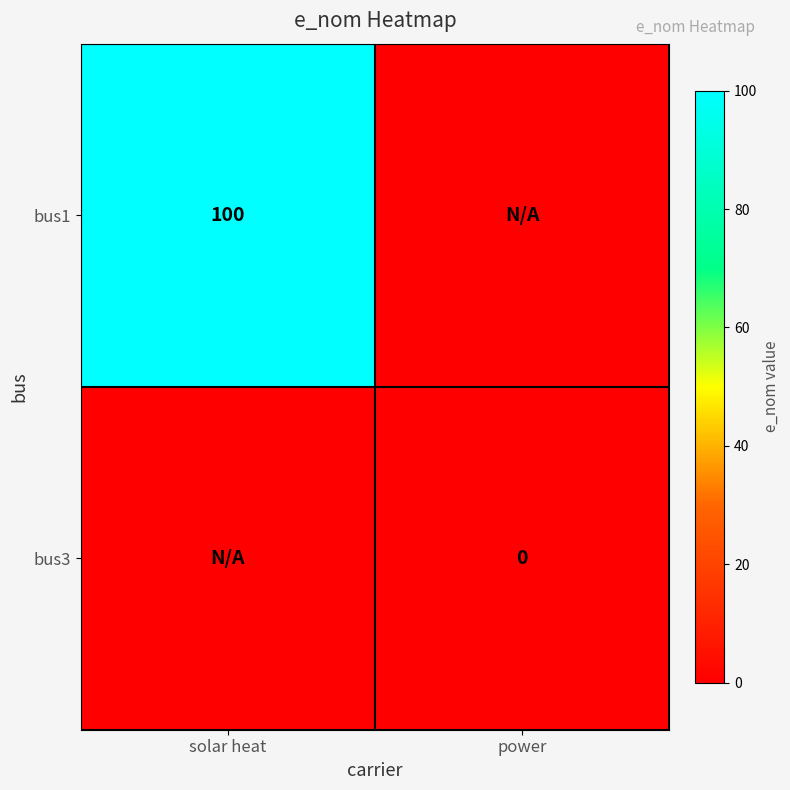

The bus1 series shows 100 at solar heat. True or false?

True